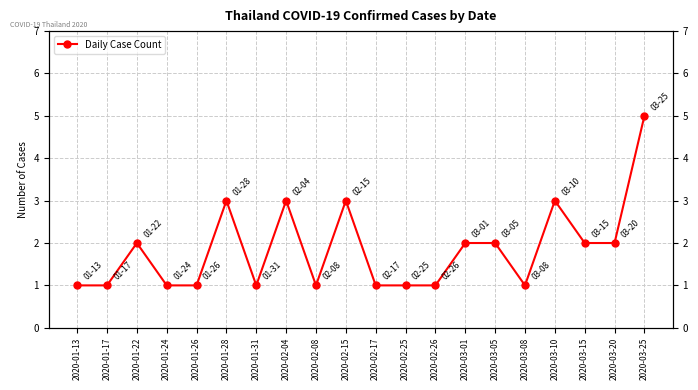

List the labels in order of value, smallest first.

2020-01-13, 2020-01-17, 2020-01-24, 2020-01-26, 2020-01-31, 2020-02-08, 2020-02-17, 2020-02-25, 2020-02-26, 2020-03-08, 2020-01-22, 2020-03-01, 2020-03-05, 2020-03-15, 2020-03-20, 2020-01-28, 2020-02-04, 2020-02-15, 2020-03-10, 2020-03-25